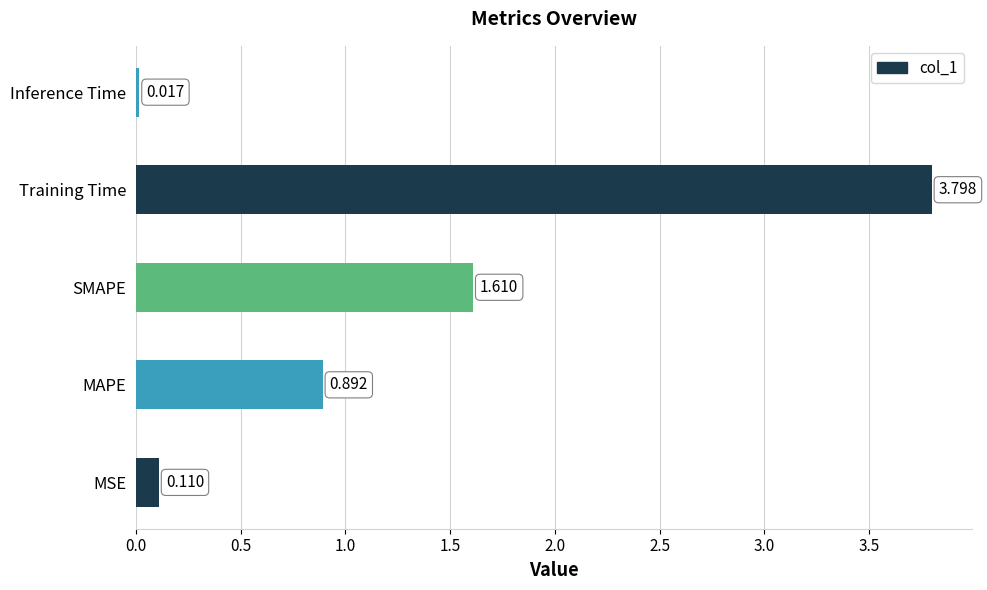

Which category has the highest value across all series?

Training Time